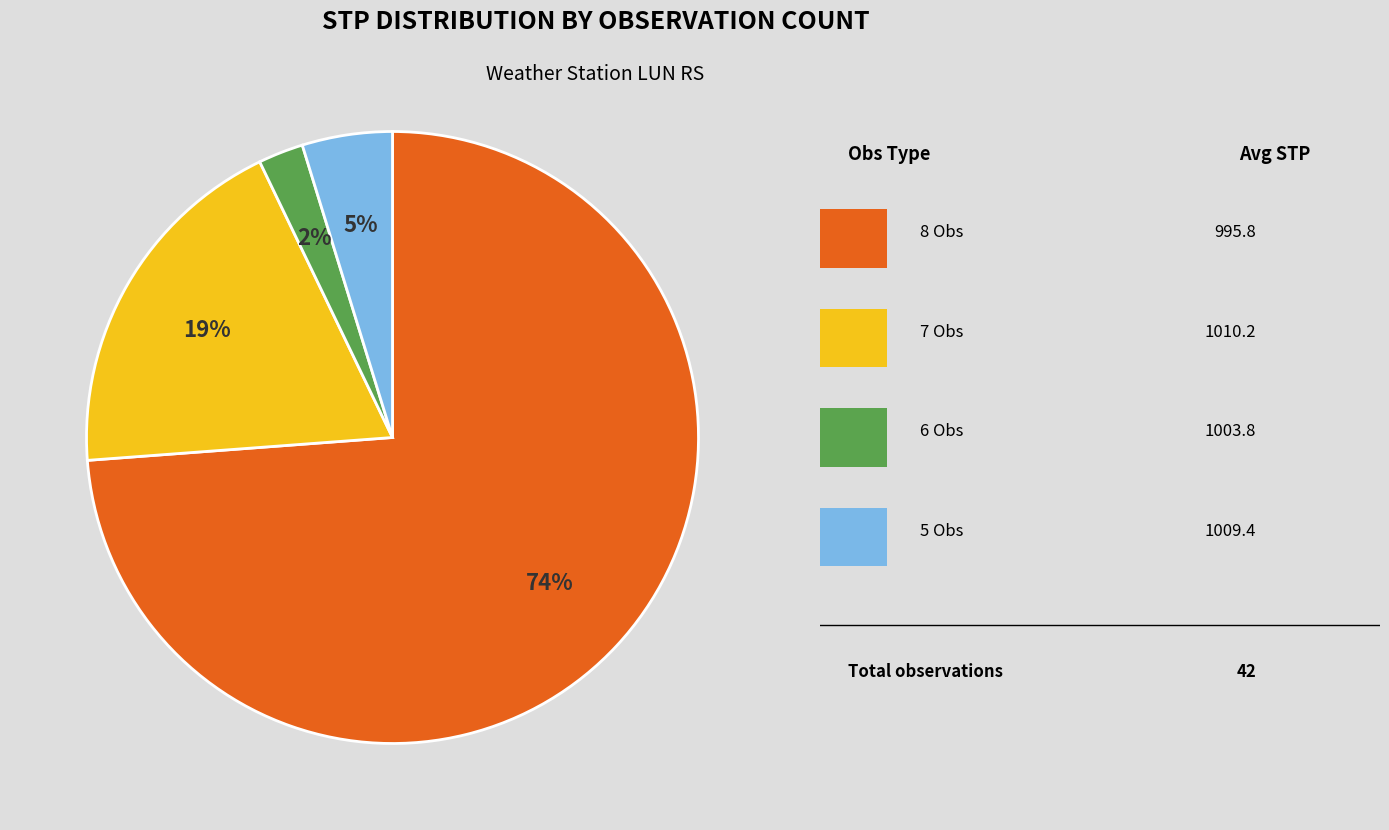

To the nearest percent, what is the average slice percentage?

25%